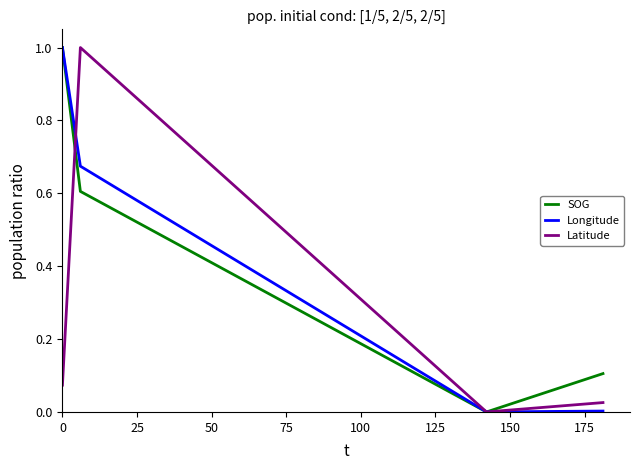

What is the sum of all Latitude values?

1.1